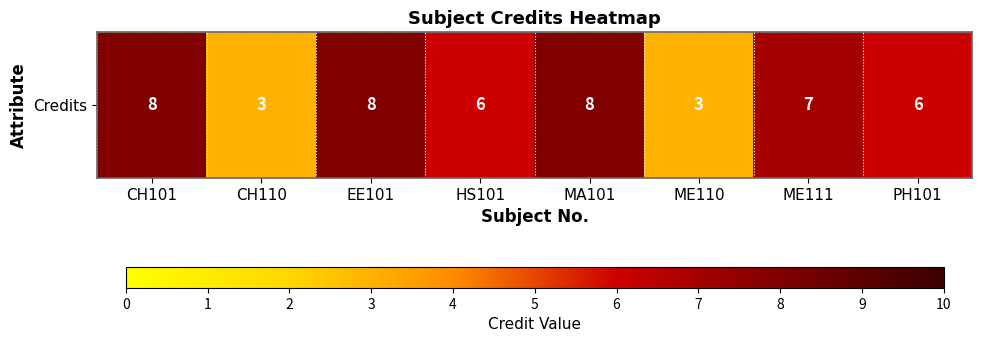

Which category has the highest value across all series?

CH101